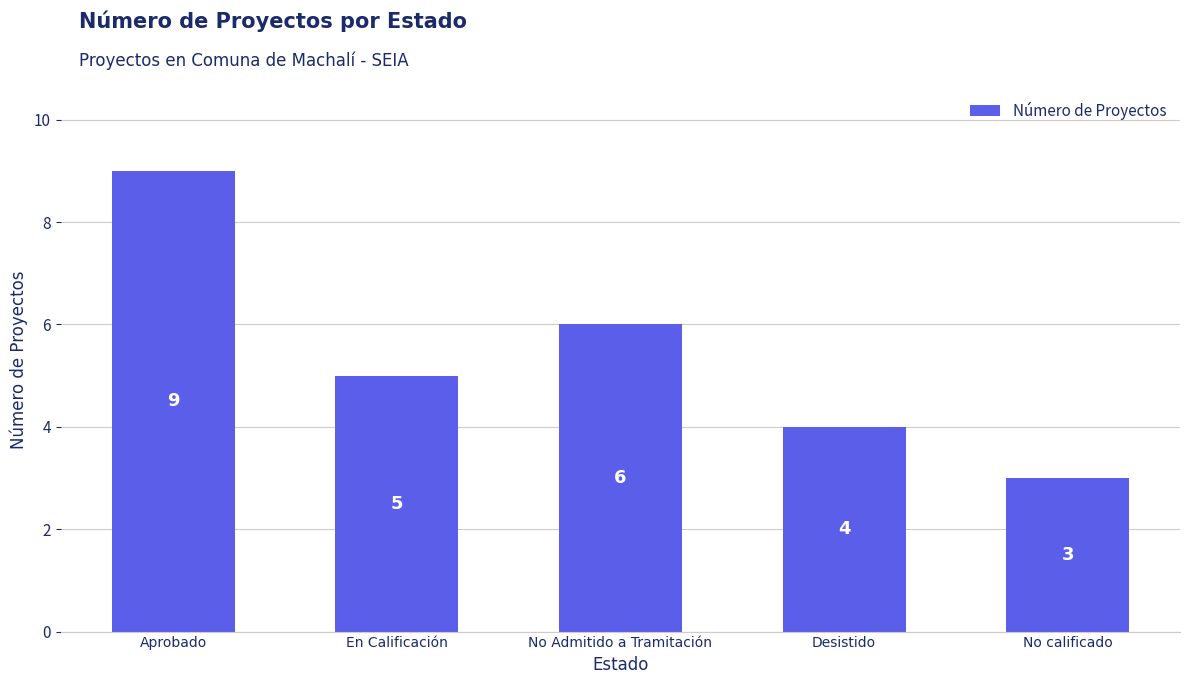

The chart shows a value of 4 at Desistido. True or false?

True